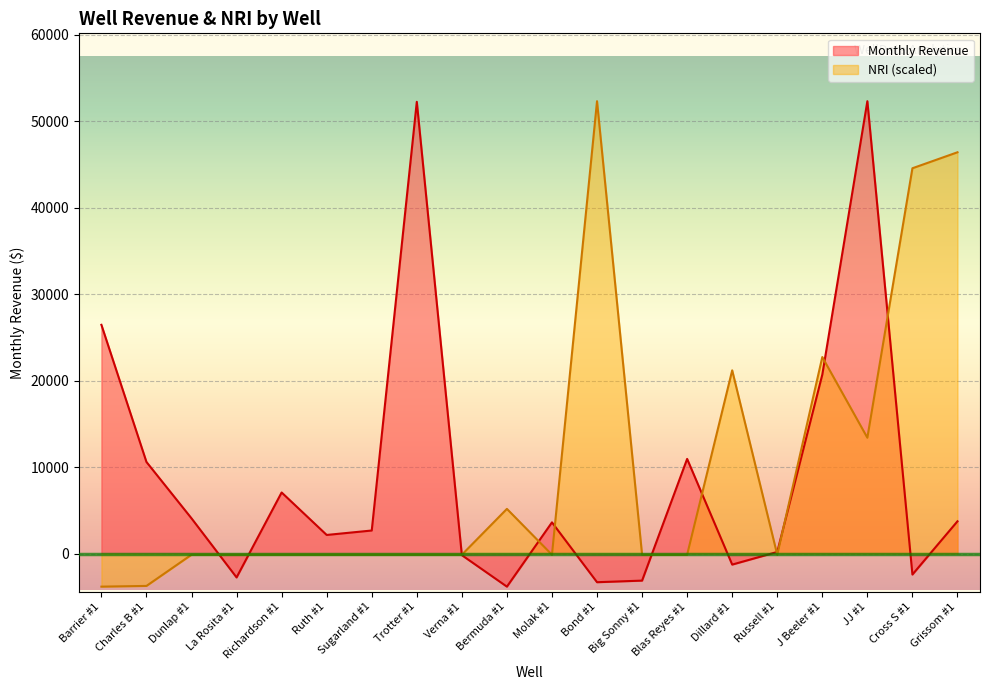

The Monthly Revenue series shows -3305.2 at Bond #1. True or false?

True